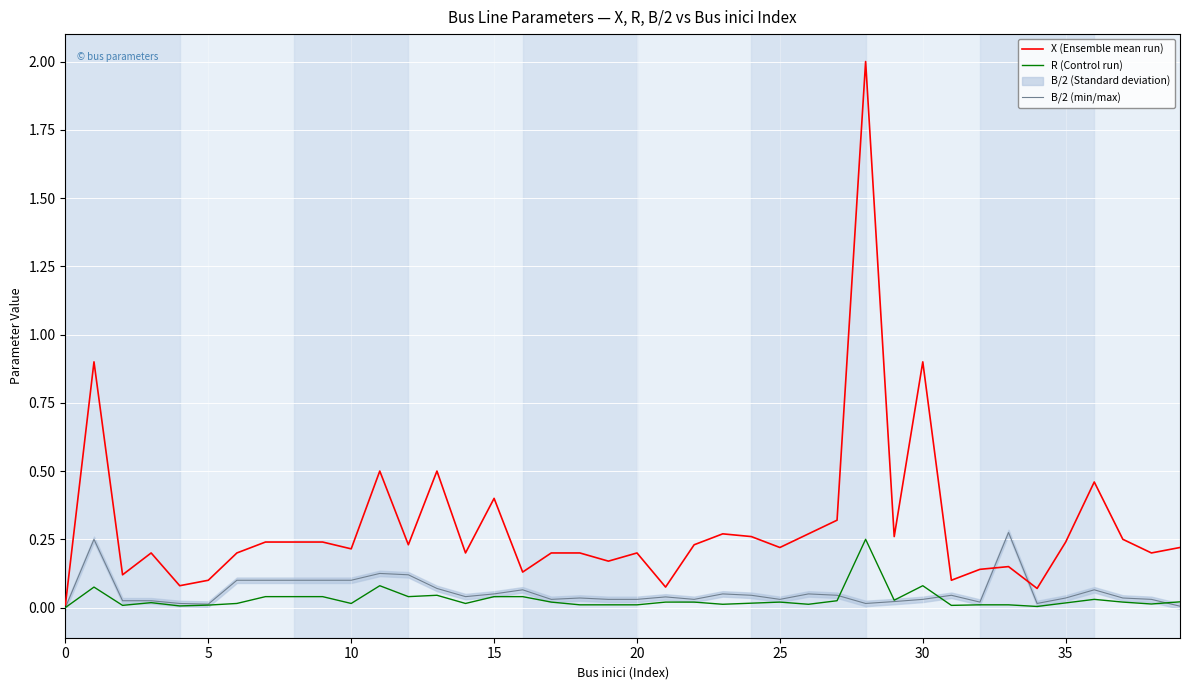

What is the highest value of the X (Ensemble mean run) series?

2.0